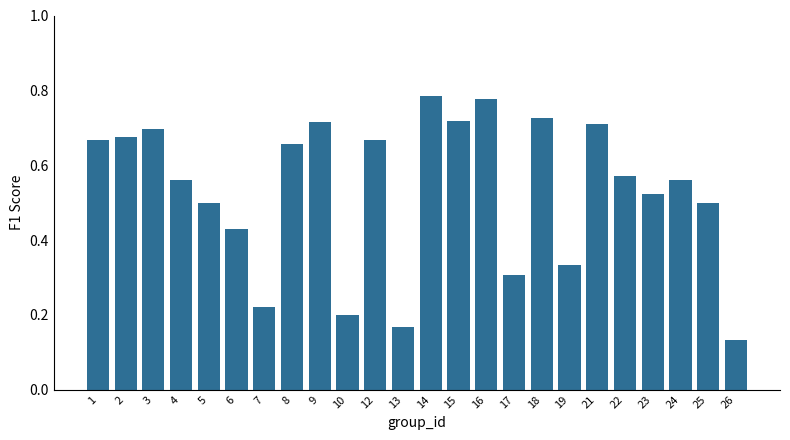

Which label corresponds to the smallest value in the chart?

26